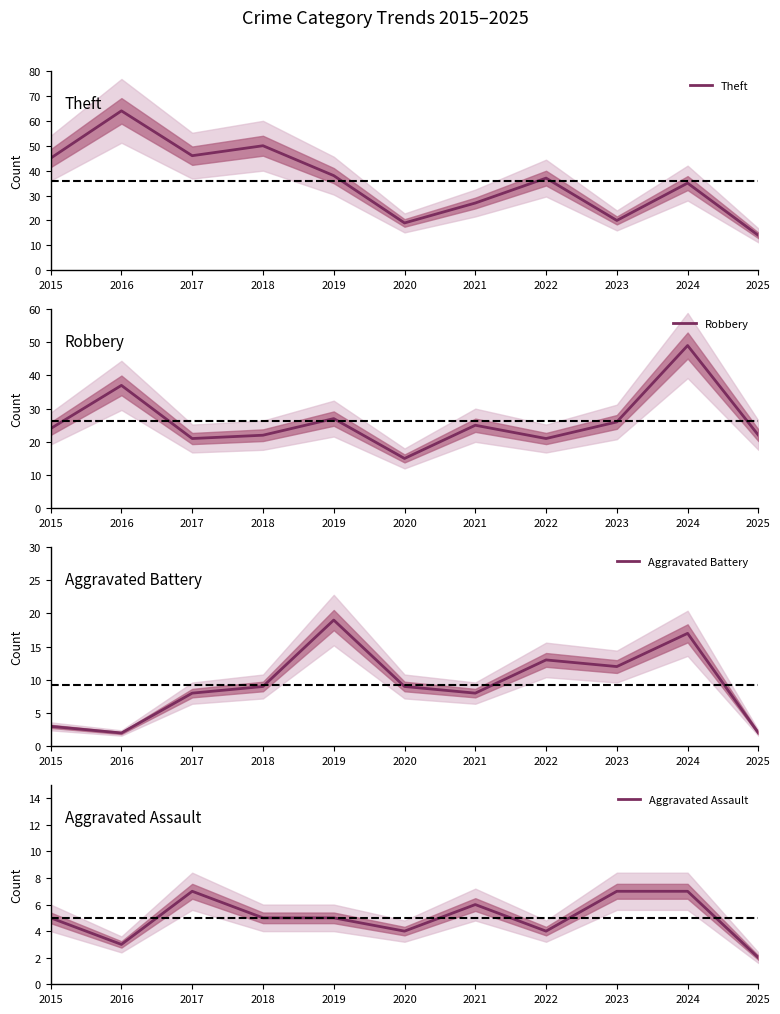

At which category does Aggravated Assault reach its first local peak?

2017